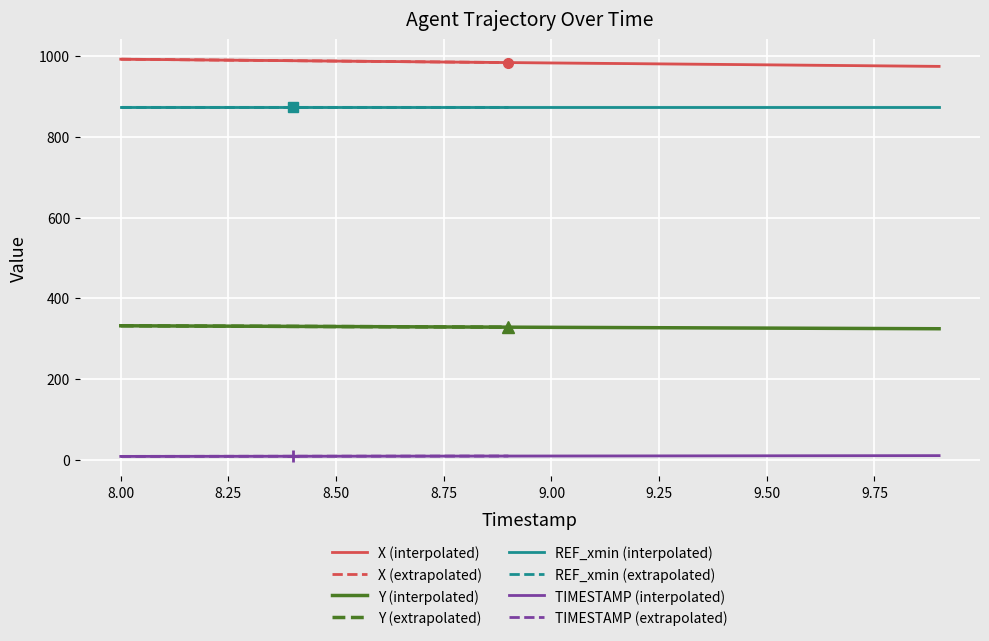

How many values in the X series exceed 983?

11